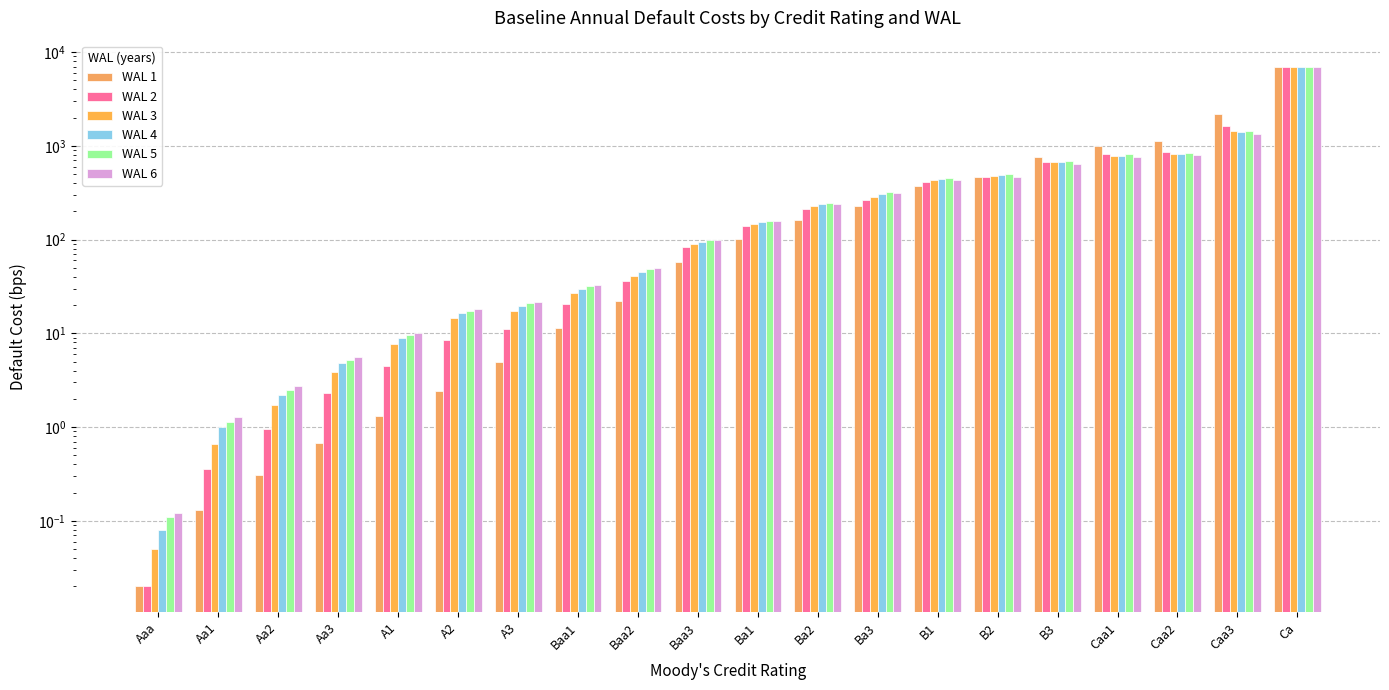

Reading left to right, list all the values displayed in this chart.

WAL 1: 0.0	0.1	0.3	0.7	1.3	2.4	4.9	11.3	22.2	57.2	102.1	161.2	226.3	377.0	470.7	763.9	984.2	1127.8	2211.8	6993.1
WAL 2: 0.0	0.4	1.0	2.3	4.4	8.4	11.0	20.6	36.1	84.1	138.4	210.3	265.8	408.5	468.9	677.9	810.7	865.0	1608.3	6993.1
WAL 3: 0.1	0.7	1.7	3.9	7.8	14.7	17.1	26.7	41.3	89.1	146.2	226.2	284.7	427.8	479.6	666.6	782.2	819.5	1441.1	6993.1
WAL 4: 0.1	1.0	2.2	4.8	8.9	16.3	19.4	29.9	45.3	94.4	153.9	239.1	302.7	441.3	485.6	670.3	788.4	813.8	1394.9	6993.1
WAL 5: 0.1	1.1	2.5	5.2	9.6	17.2	21.1	31.9	48.0	97.8	159.5	247.8	323.3	456.4	498.5	687.0	817.6	844.7	1424.3	6993.1
WAL 6: 0.1	1.3	2.7	5.6	10.1	18.0	21.8	33.0	49.8	99.1	156.9	238.0	310.2	429.0	466.4	638.7	766.7	801.6	1332.8	6993.1